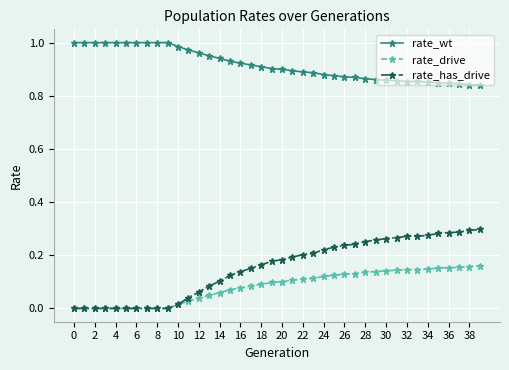

True or false: rate_has_drive and rate_wt cross at least once.

False